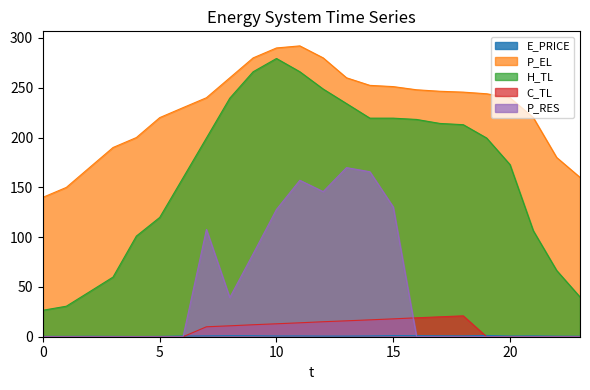

Where is the first local maximum for P_EL?

11